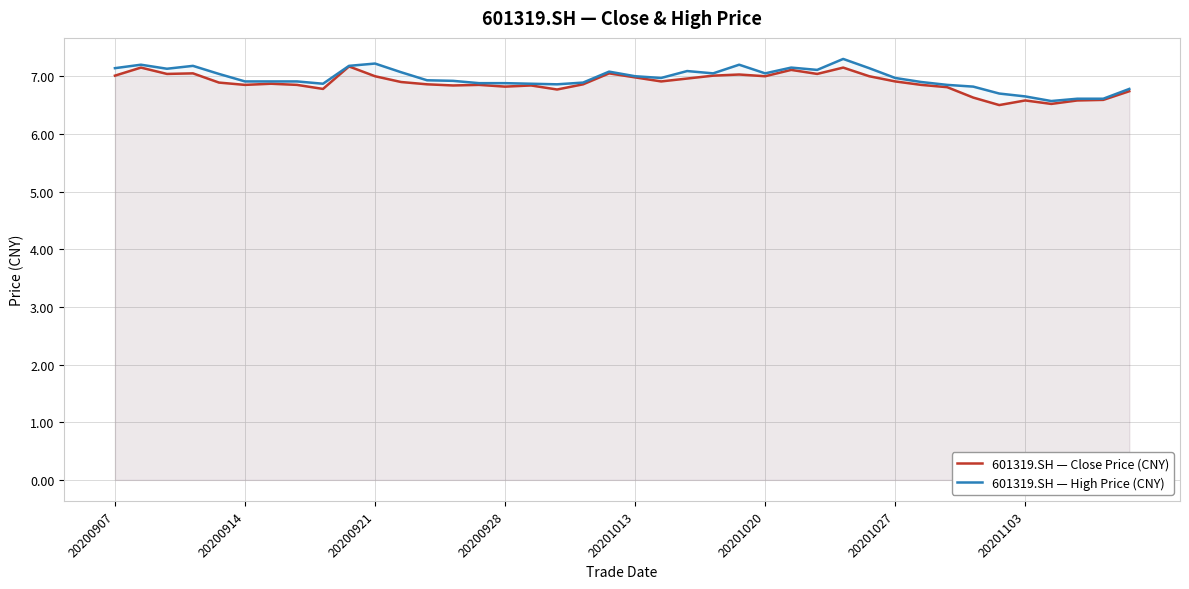

How many interior local peaks does the 601319.SH — Close Price (CNY) series have?

11